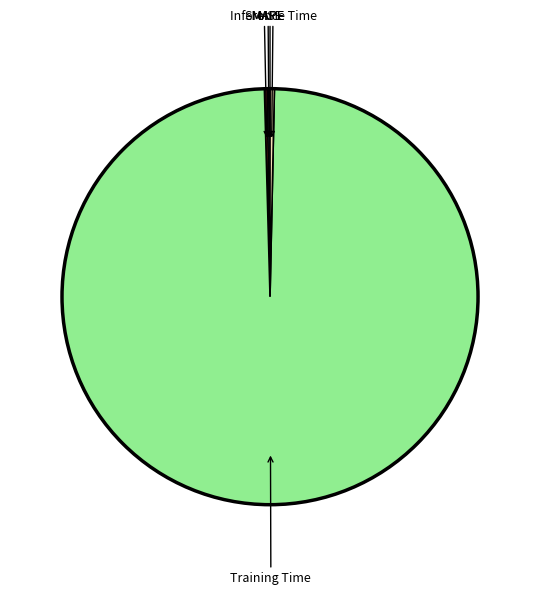

What is the largest slice in the pie chart?

Training Time